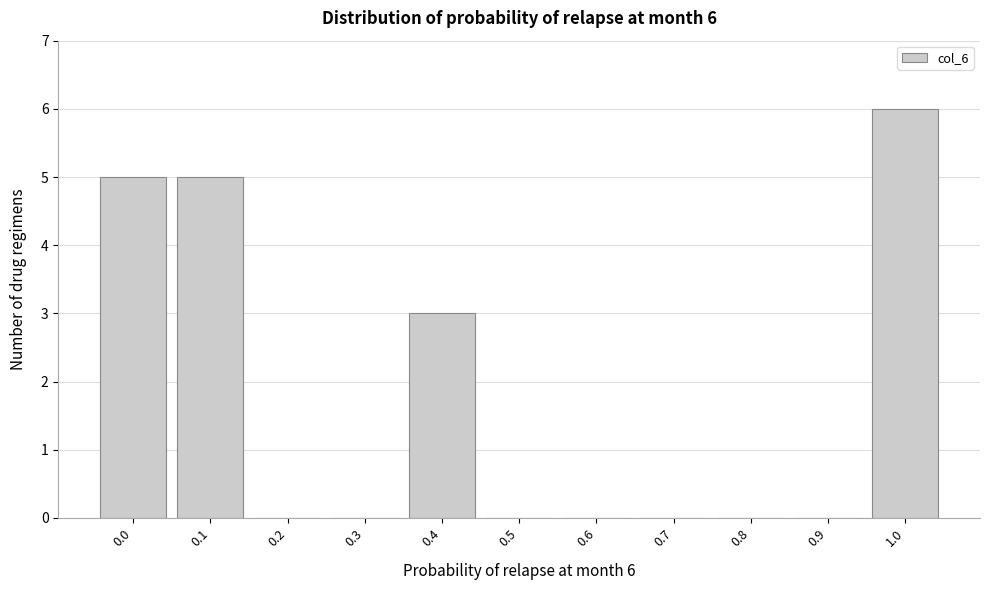

Reading left to right, what are all the values shown in this chart?

0.0=5	0.1=5	0.2=0	0.3=0	0.4=3	0.5=0	0.6=0	0.7=0	0.8=0	0.9=0	1.0=6